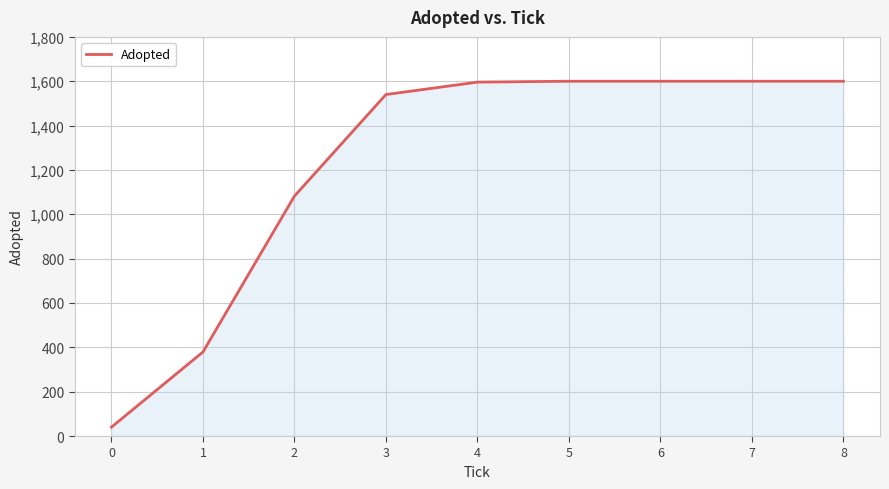

What is the average value?

1226